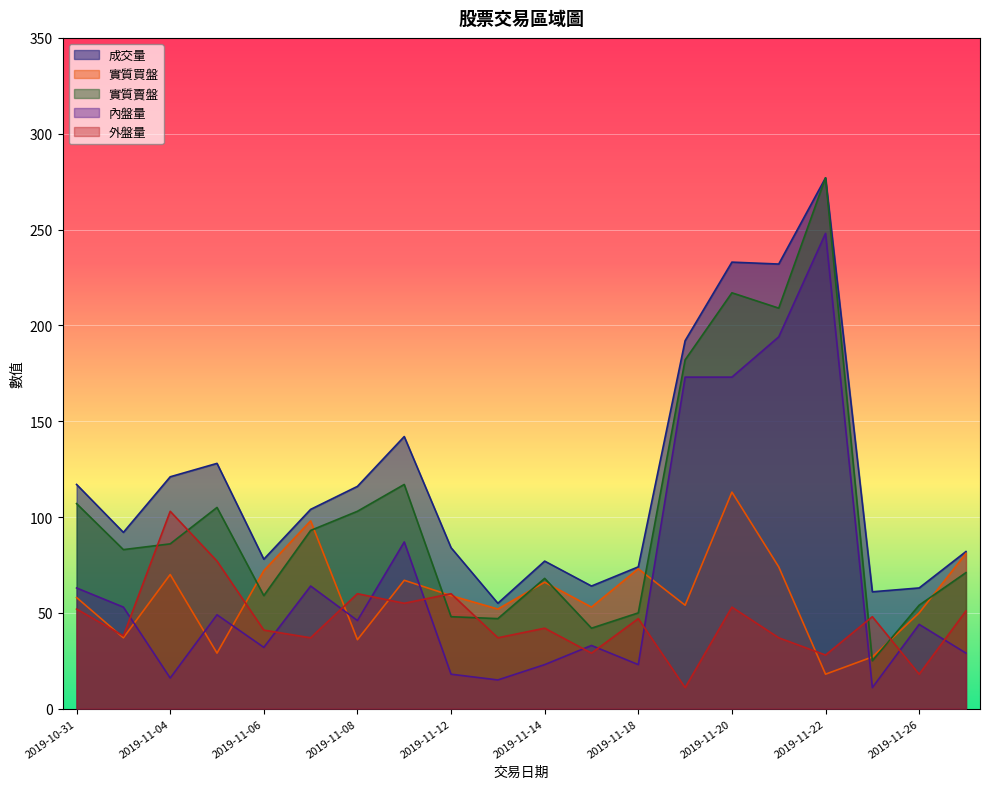

List the labels in order of 實質買盤 value, largest first.

2019-11-20, 2019-11-07, 2019-11-27, 2019-11-21, 2019-11-18, 2019-11-06, 2019-11-04, 2019-11-11, 2019-11-14, 2019-11-12, 2019-10-31, 2019-11-19, 2019-11-15, 2019-11-13, 2019-11-26, 2019-11-01, 2019-11-08, 2019-11-05, 2019-11-25, 2019-11-22